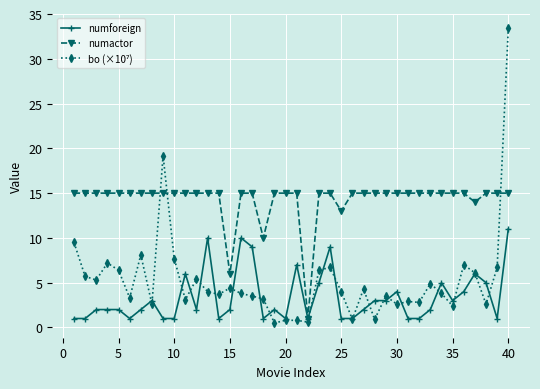

What is the maximum value shown in the chart?

33.4